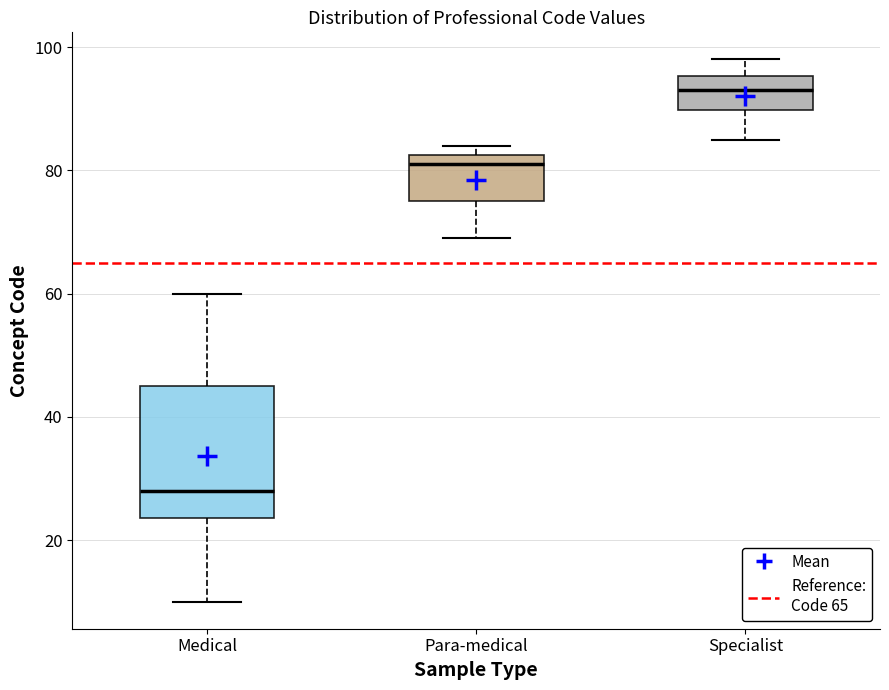

Which box has the highest median line?

Specialist